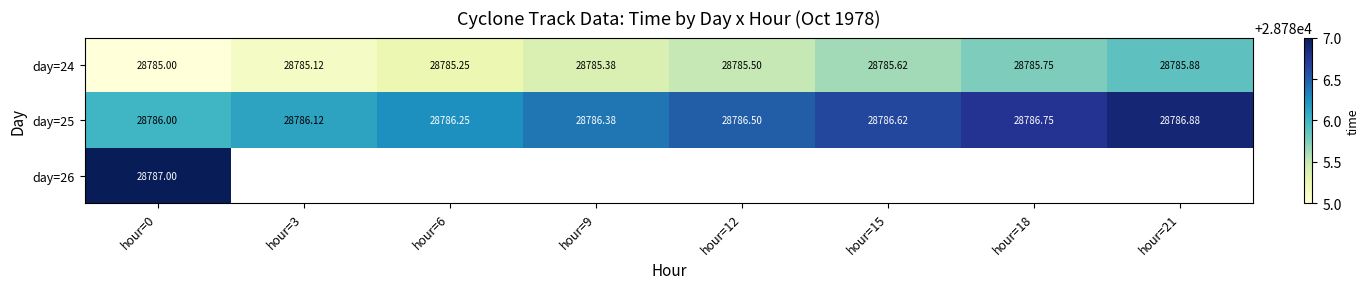

How many values in the day=24 series exceed 28785?

7